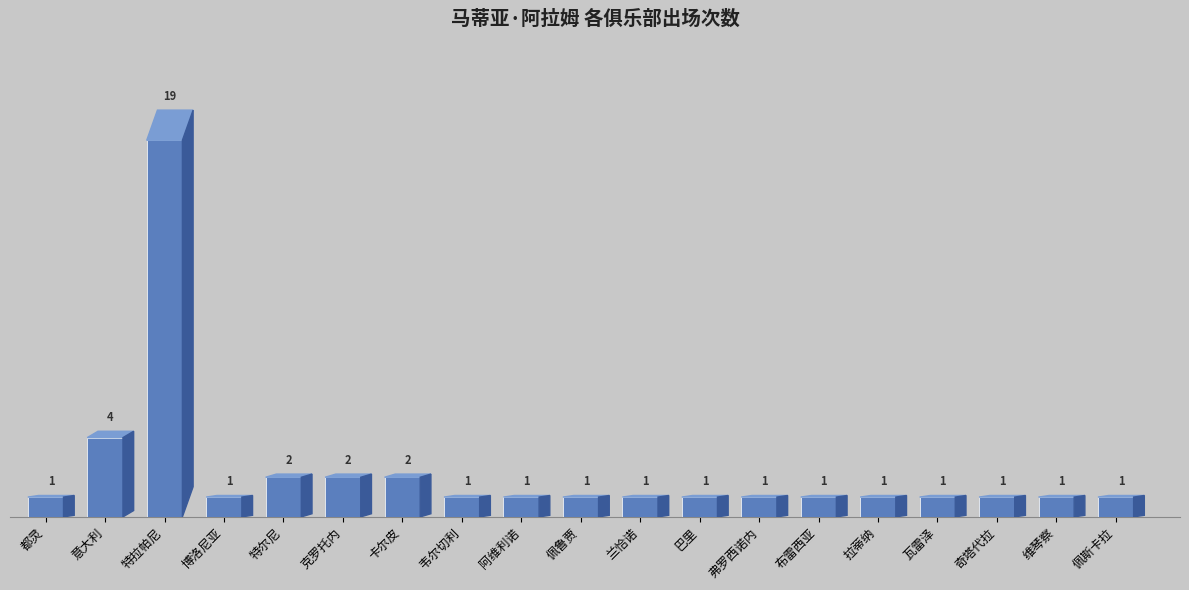

Where is the data nearest to the value 10?

意大利